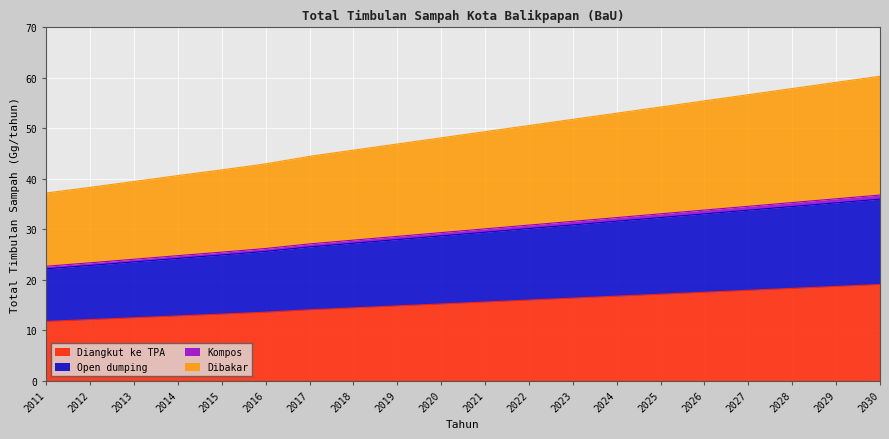

The Diangkut ke TPA series shows 13.6 at 2016. True or false?

True